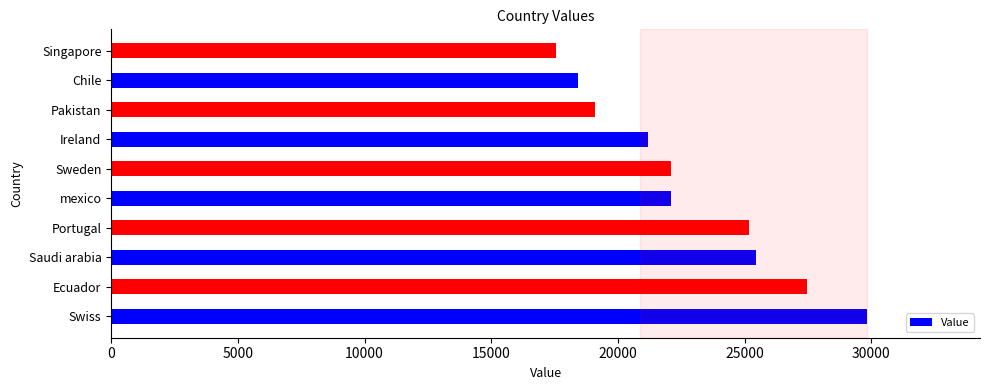

How many data points does each series have?

10